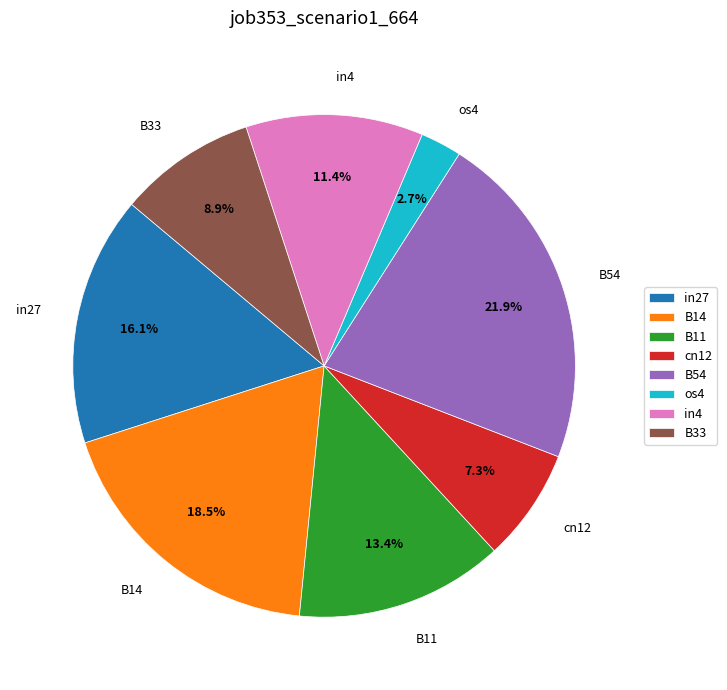

Between B11 and B33, which is larger?

B11